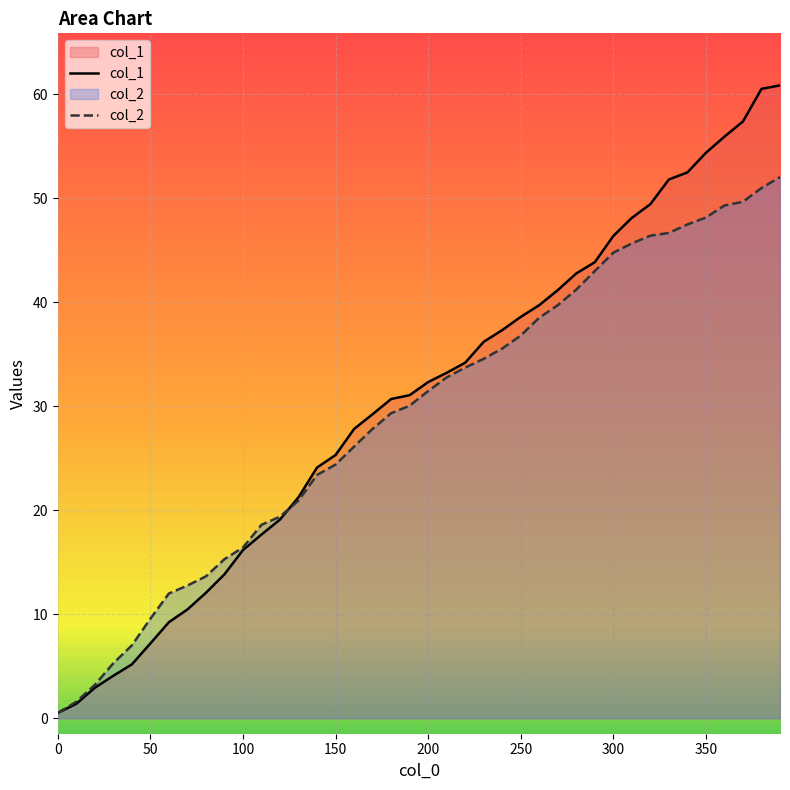

After their last crossing, which series has the higher values: col_2 or col_1?

col_1